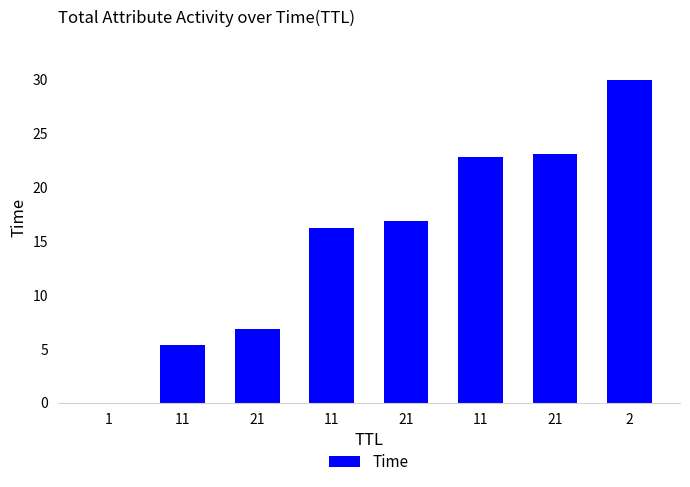

List the labels in order of value, largest first.

2, 21, 11, 21, 11, 21, 11, 1